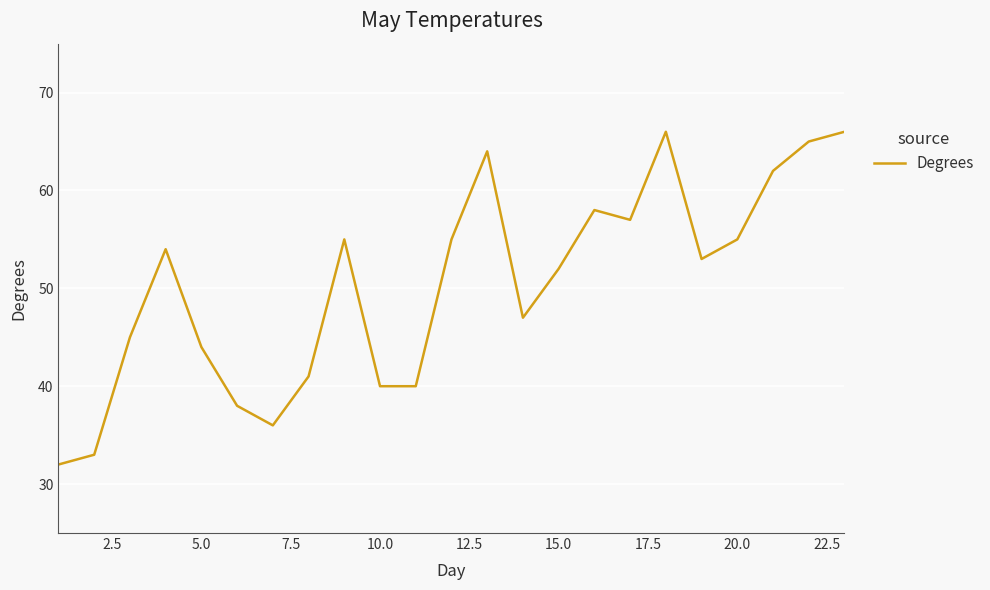

What is the maximum value shown in the chart?

66